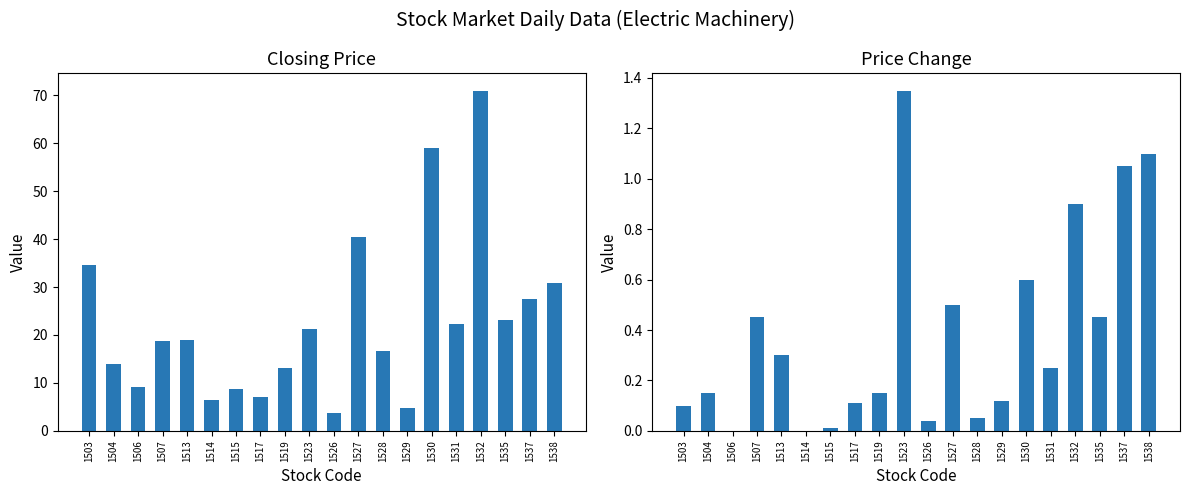

List the series in order of their peak value, lowest first.

Price Change, Closing Price